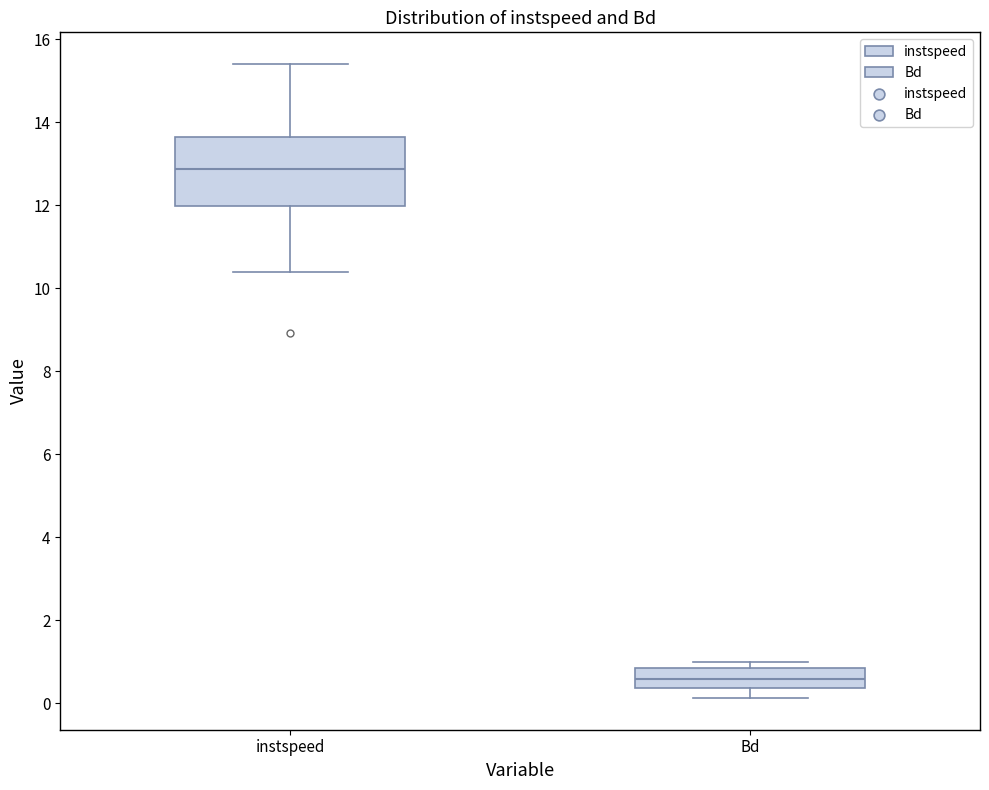

Reading left to right, read every box against the y-axis: the position of its median line, the range the box covers, and the ends of its whiskers. The values are not printed on the chart, so give them approximately, as read against the axis.

instspeed: median 12.8, box 12.0 to 13.6, whiskers 10.4 to 15.4
Bd: median 0.6, box 0.4 to 0.8, whiskers 0.2 to 1.0